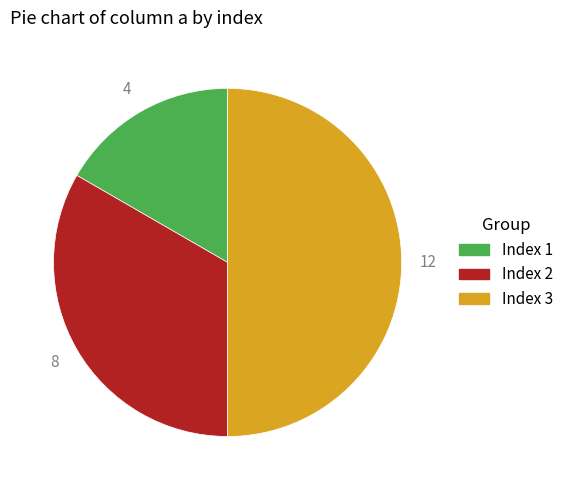

Rank the categories by value from lowest to highest.

Index 1, Index 2, Index 3